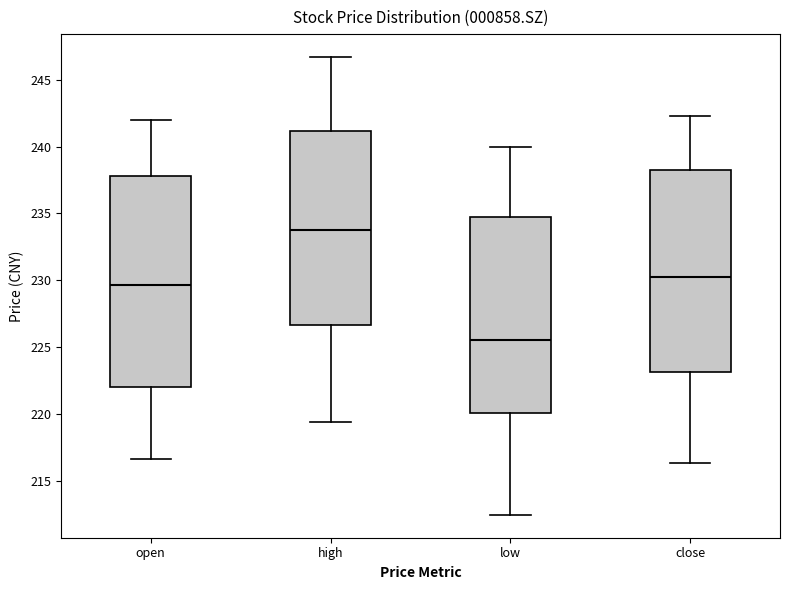

Which box's median line is the lowest?

low